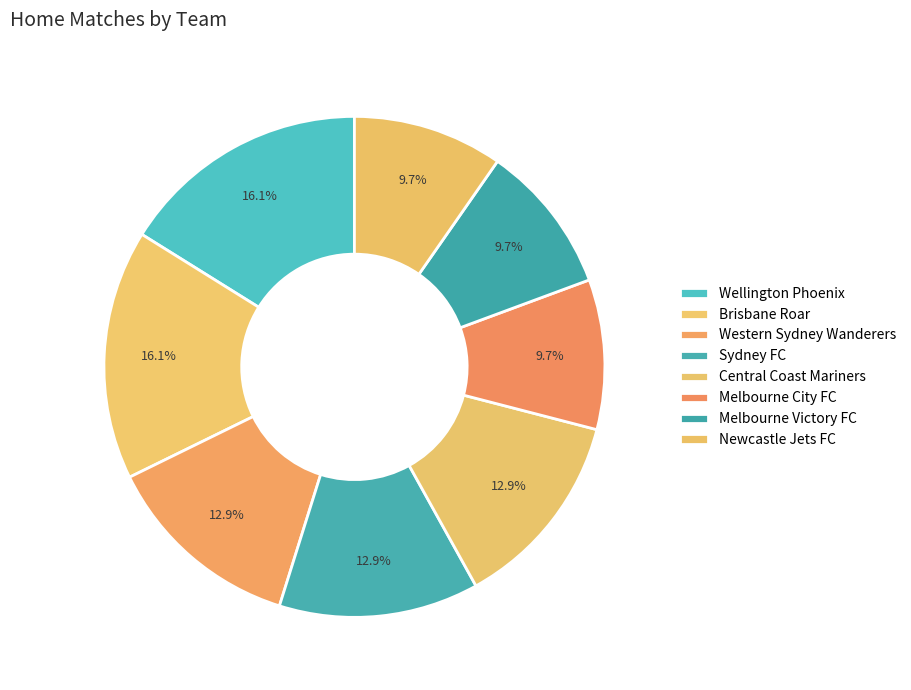

To the nearest percent, what is the combined percentage of Central Coast Mariners and Sydney FC?

26%